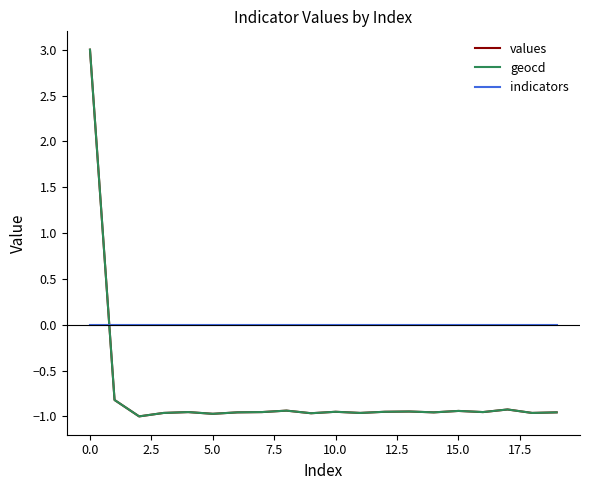

Which series has the largest total across all categories?

indicators